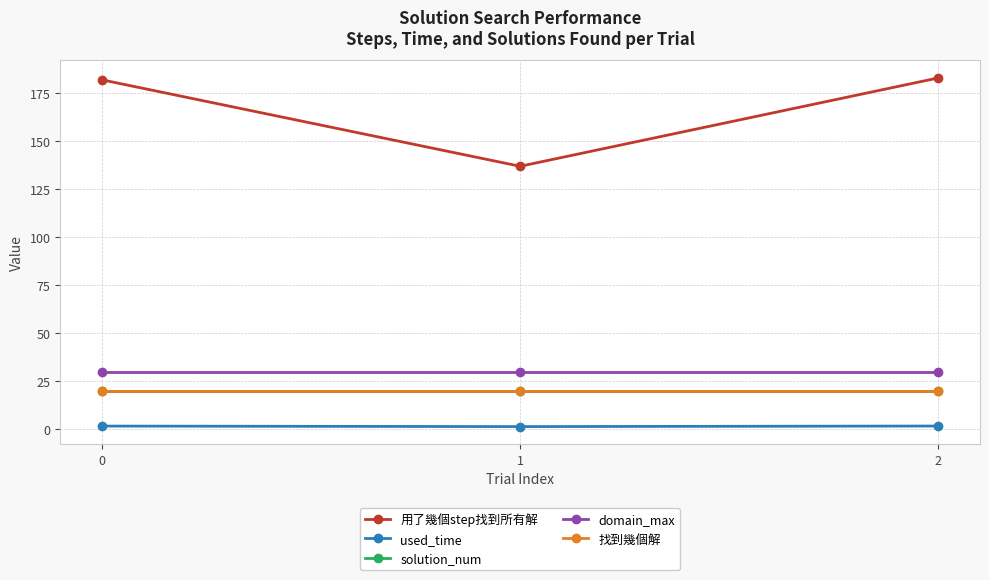

What value does the solution_num series have at 1?

20.0